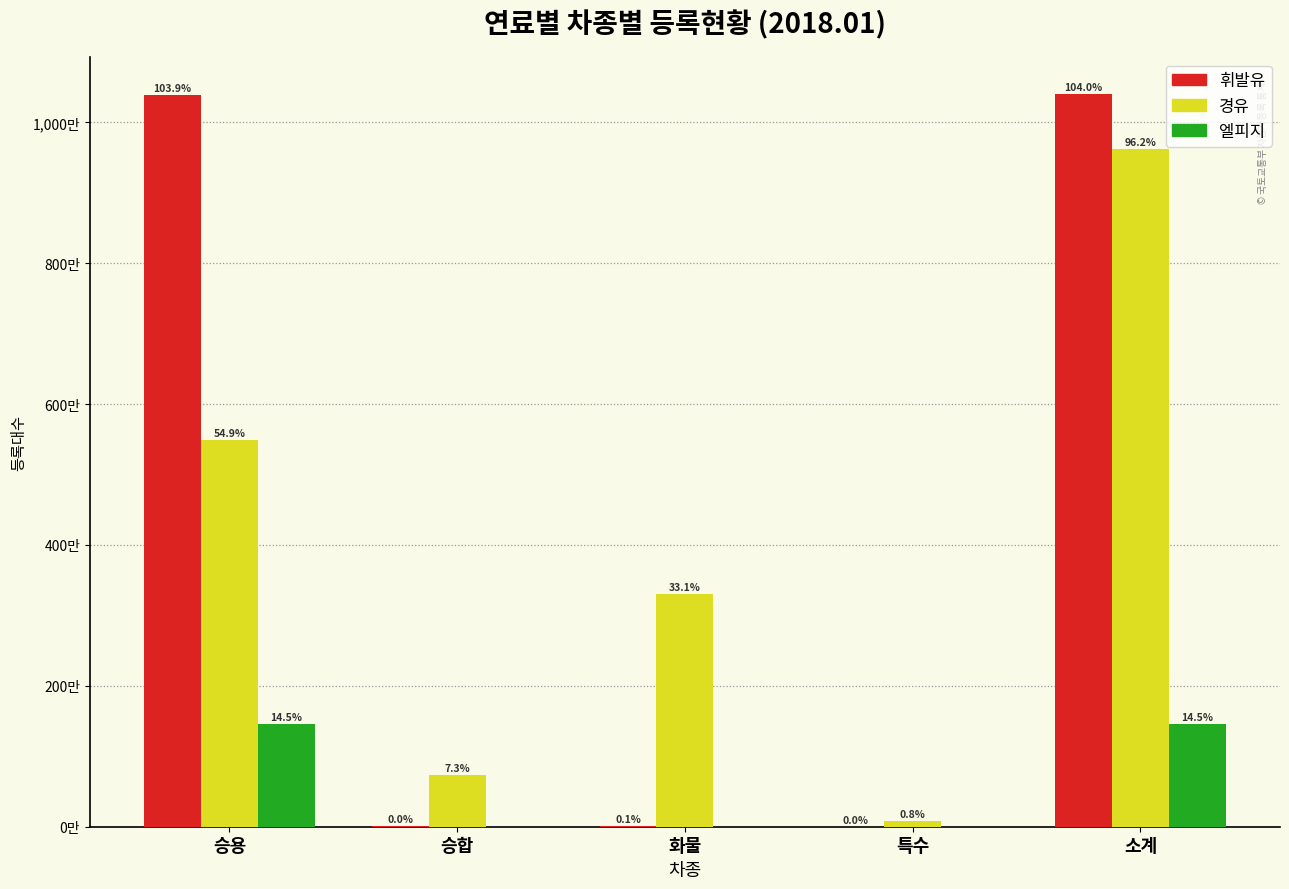

What are all the series names shown in the legend?

휘발유, 경유, 엘피지